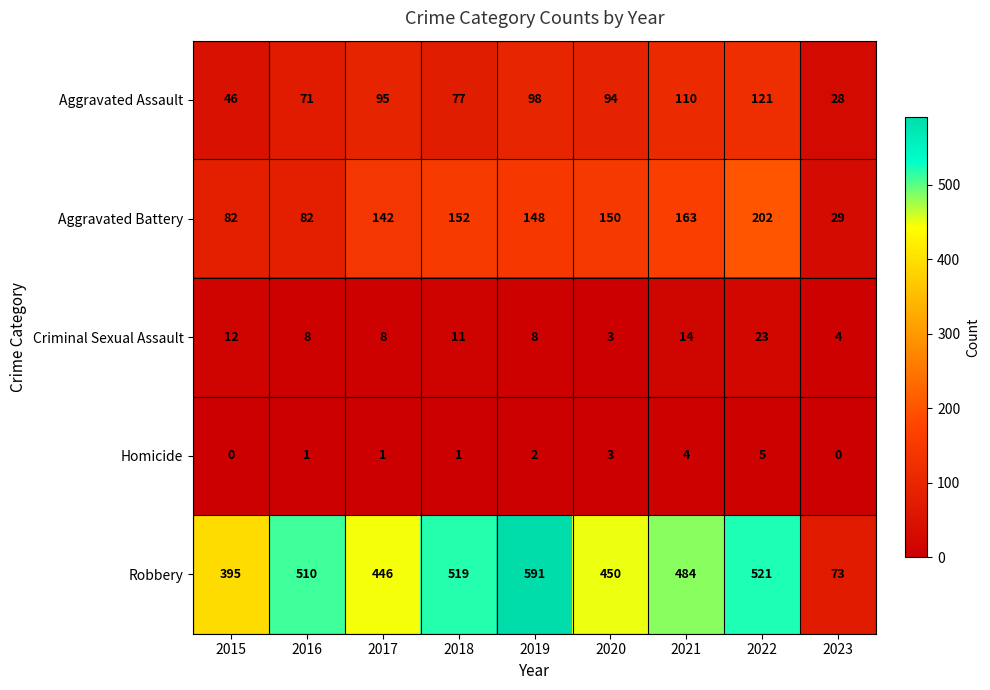

Count the Homicide values in the range 1 to 3.

5